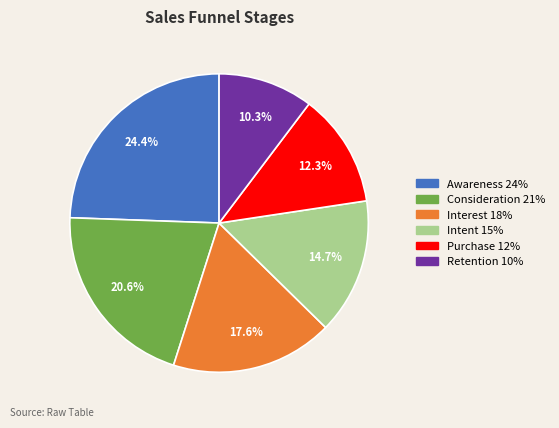

True or false: Purchase accounts for 12% of the total.

True